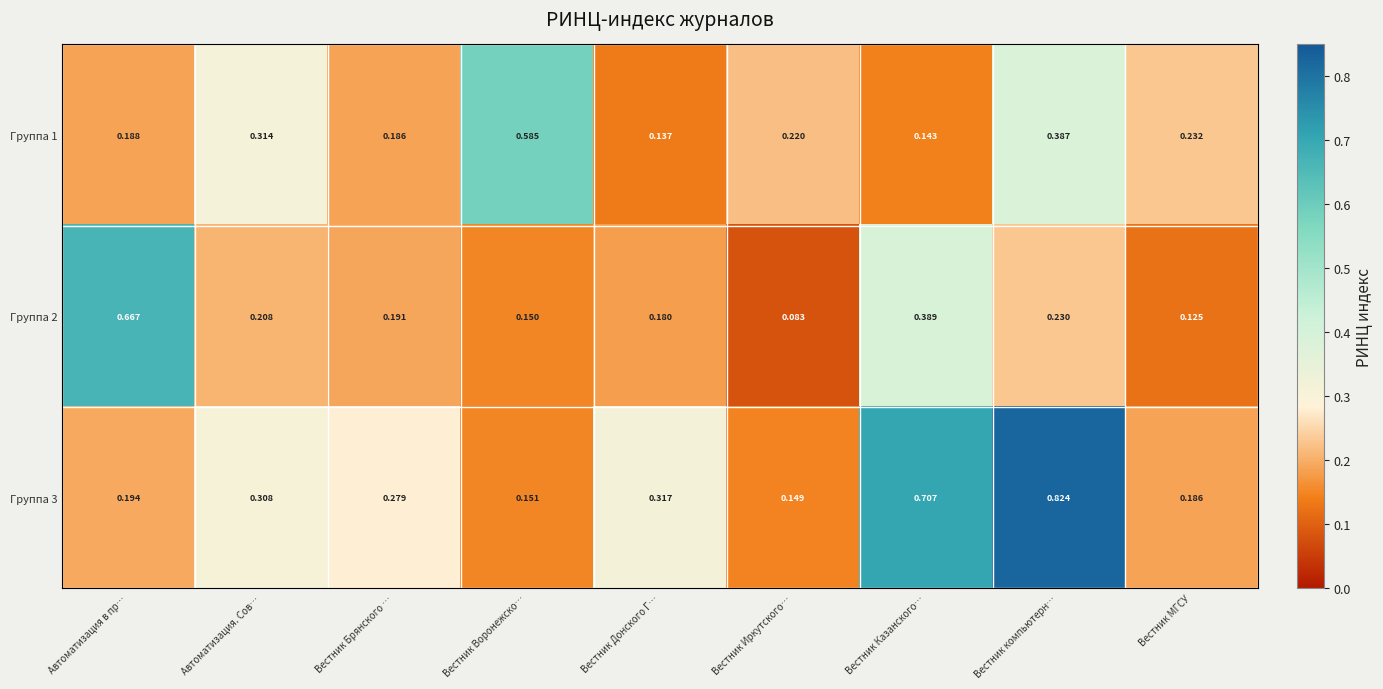

Where is Группа 3 nearest to the value 0?

Вестник Иркутского…